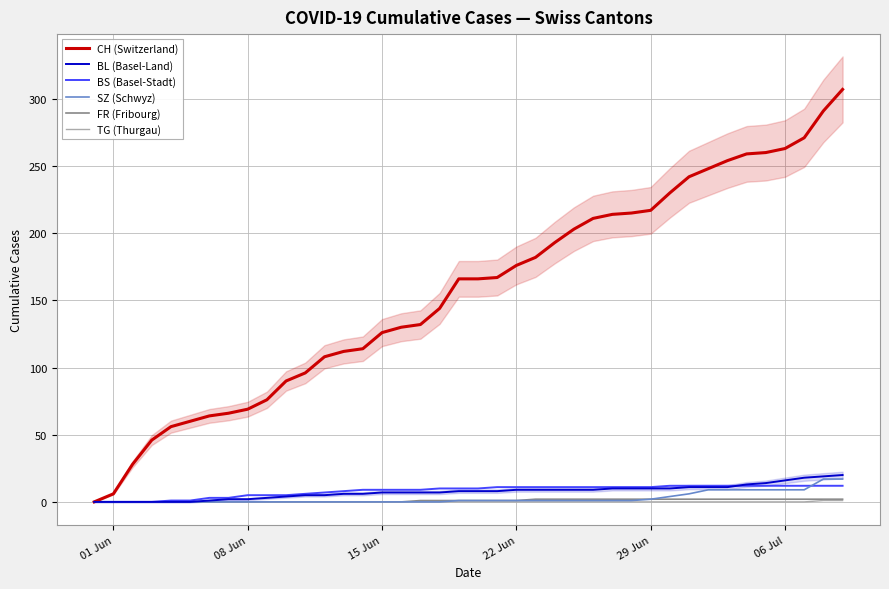

Does the chart display data point markers on the line(s)?

No